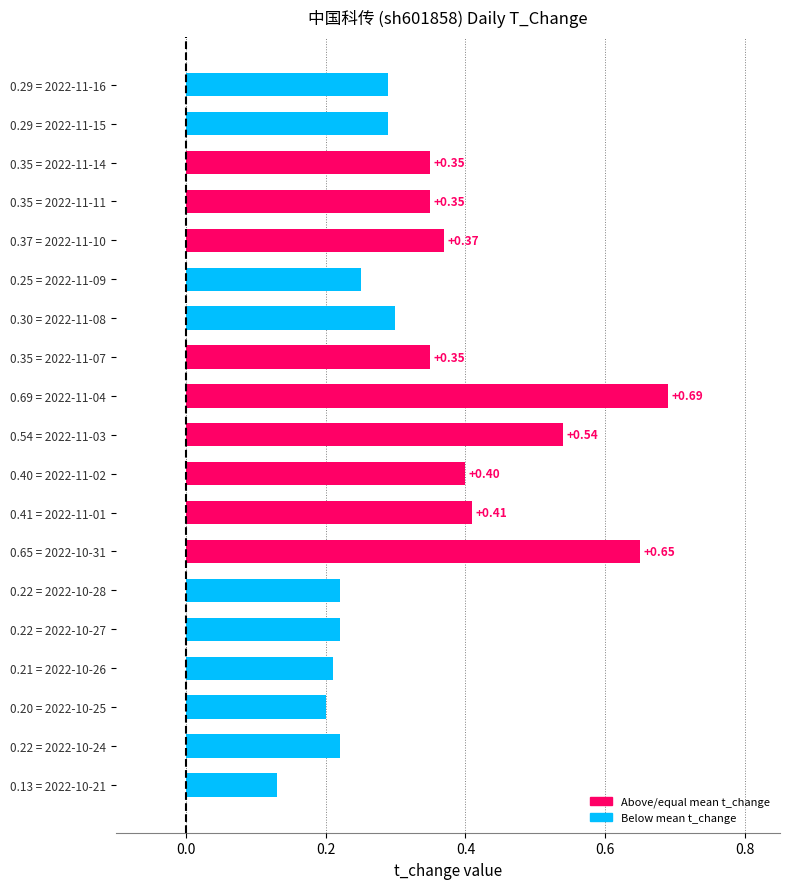

What is the sum of all values?

6.4